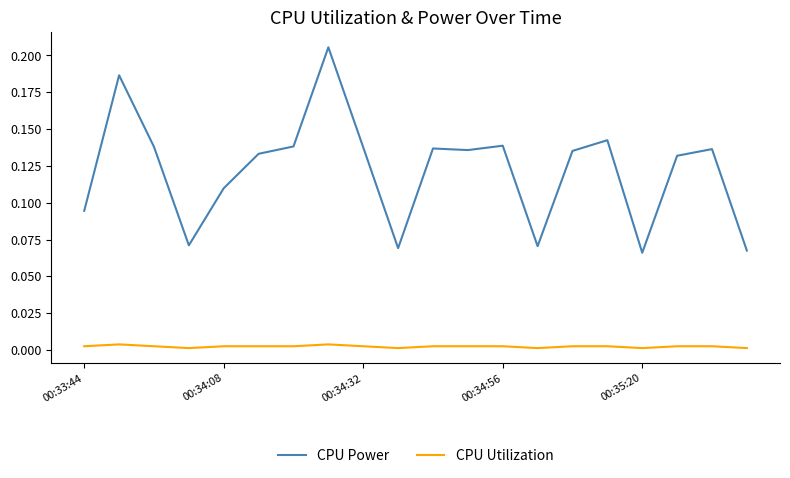

How many lines are shown in the chart?

2